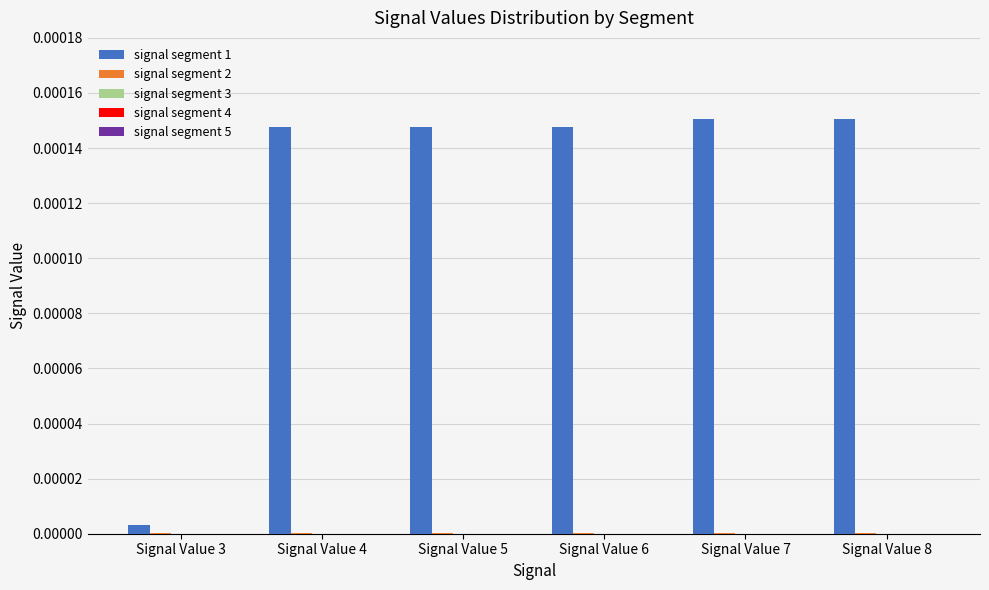

The signal segment 1 series shows 0.0 at Signal Value 8. True or false?

True